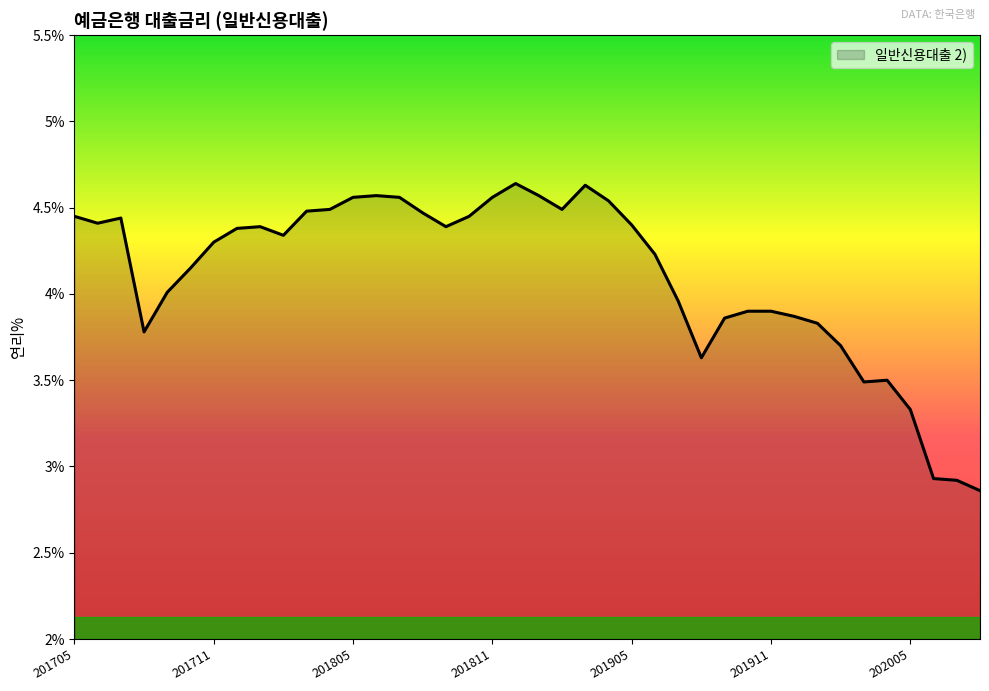

What is the difference between the maximum and minimum values?

1.8